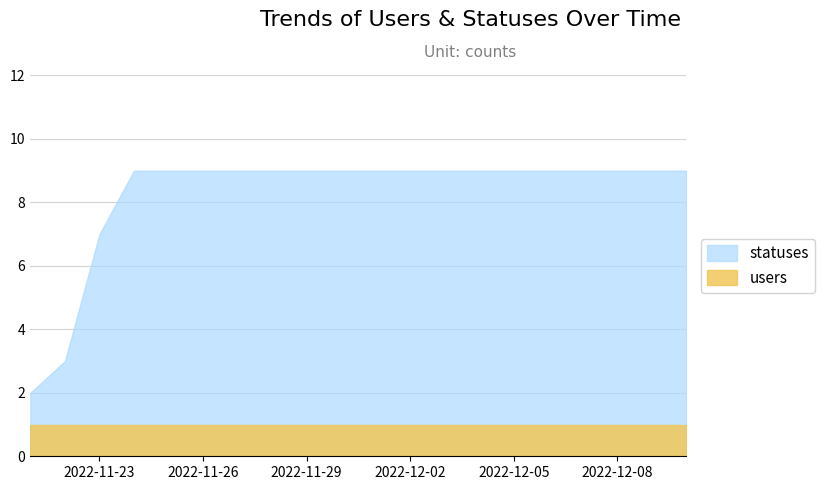

What is the smallest value displayed?

1